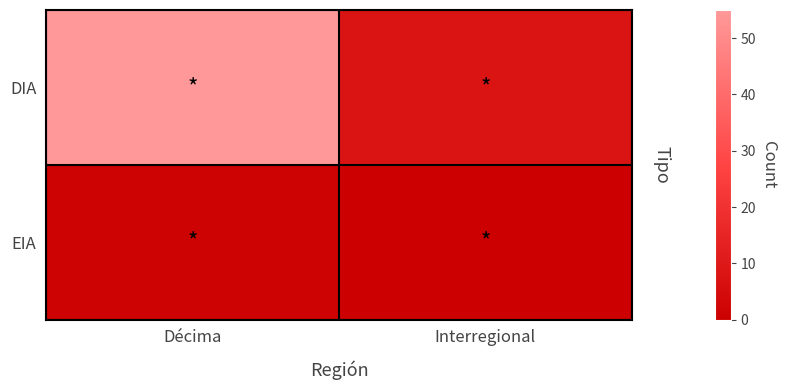

At which category is the sum across all series the highest?

Décima